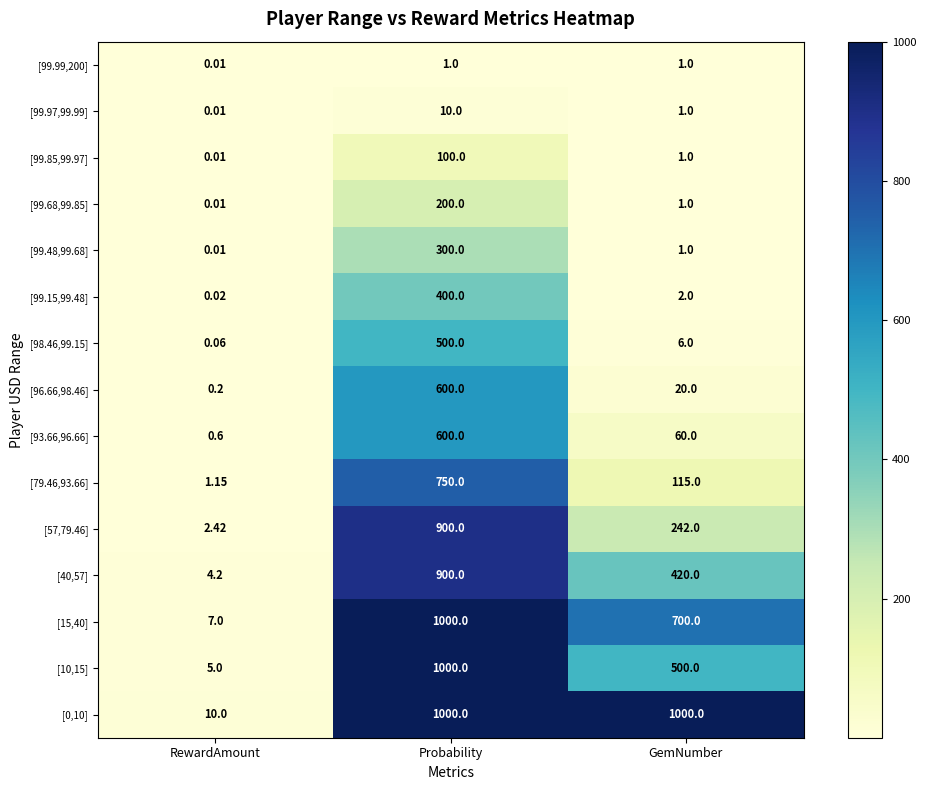

Between RewardAmount and Probability, which series saw the biggest shift?

[10,15]